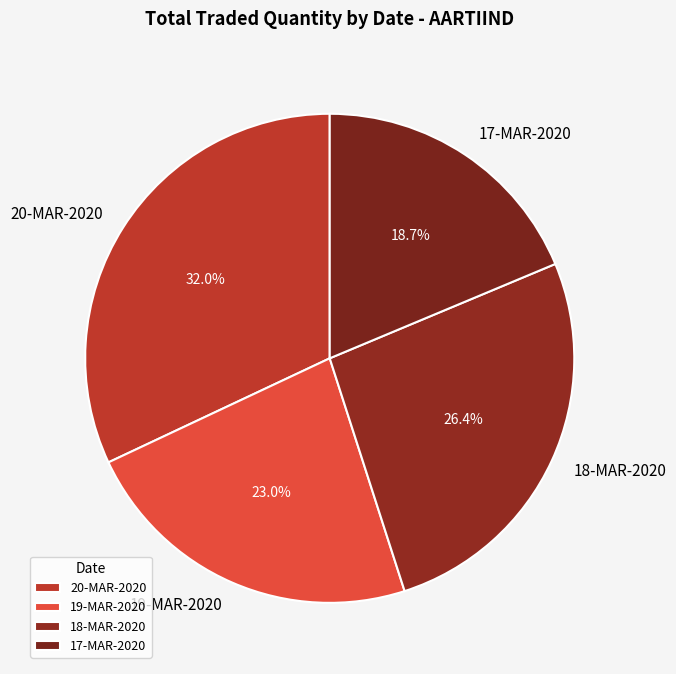

What is the smallest slice in the pie chart?

17-MAR-2020